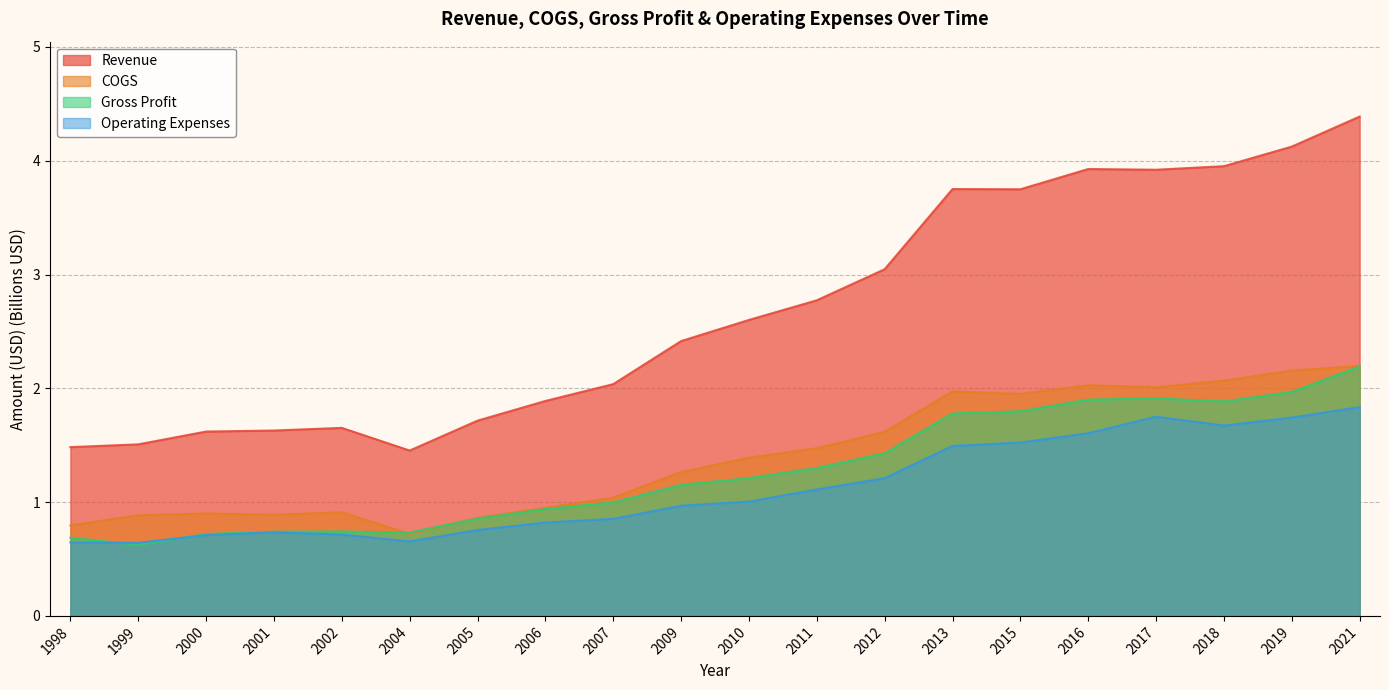

Reading left to right, extract all data points from this chart.

Revenue: 1998=1.5	1999=1.5	2000=1.6	2001=1.6	2002=1.7	2004=1.5	2005=1.7	2006=1.9	2007=2.0	2009=2.4	2010=2.6	2011=2.8	2012=3.0	2013=3.8	2015=3.7	2016=3.9	2017=3.9	2018=4.0	2019=4.1	2021=4.4
COGS: 1998=0.8	1999=0.9	2000=0.9	2001=0.9	2002=0.9	2004=0.7	2005=0.9	2006=0.9	2007=1.0	2009=1.3	2010=1.4	2011=1.5	2012=1.6	2013=2.0	2015=2.0	2016=2.0	2017=2.0	2018=2.1	2019=2.2	2021=2.2
Gross Profit: 1998=0.7	1999=0.6	2000=0.7	2001=0.7	2002=0.7	2004=0.7	2005=0.9	2006=0.9	2007=1.0	2009=1.2	2010=1.2	2011=1.3	2012=1.4	2013=1.8	2015=1.8	2016=1.9	2017=1.9	2018=1.9	2019=2.0	2021=2.2
Operating Expenses: 1998=0.6	1999=0.6	2000=0.7	2001=0.7	2002=0.7	2004=0.7	2005=0.8	2006=0.8	2007=0.9	2009=1.0	2010=1.0	2011=1.1	2012=1.2	2013=1.5	2015=1.5	2016=1.6	2017=1.8	2018=1.7	2019=1.7	2021=1.8